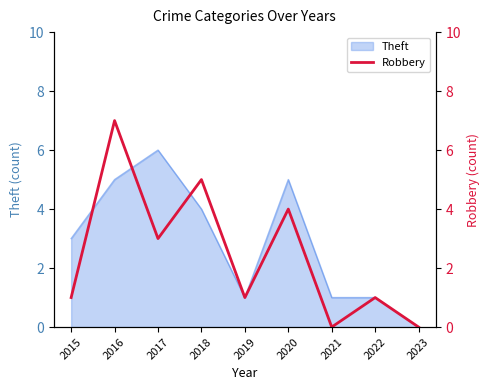

The value of Theft at 2022 is 1. True or false?

True